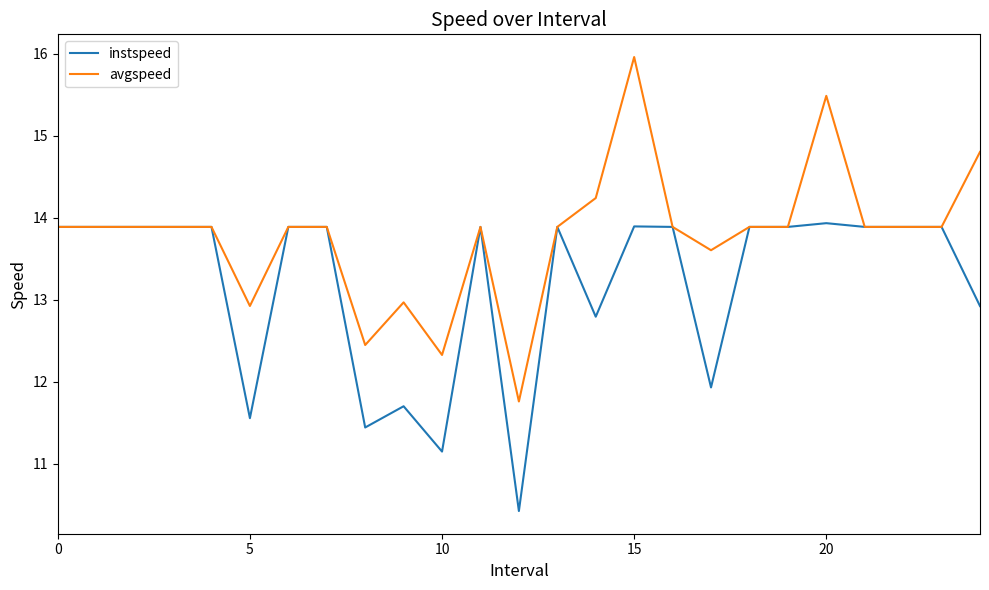

Which series has the largest range (max minus min)?

avgspeed